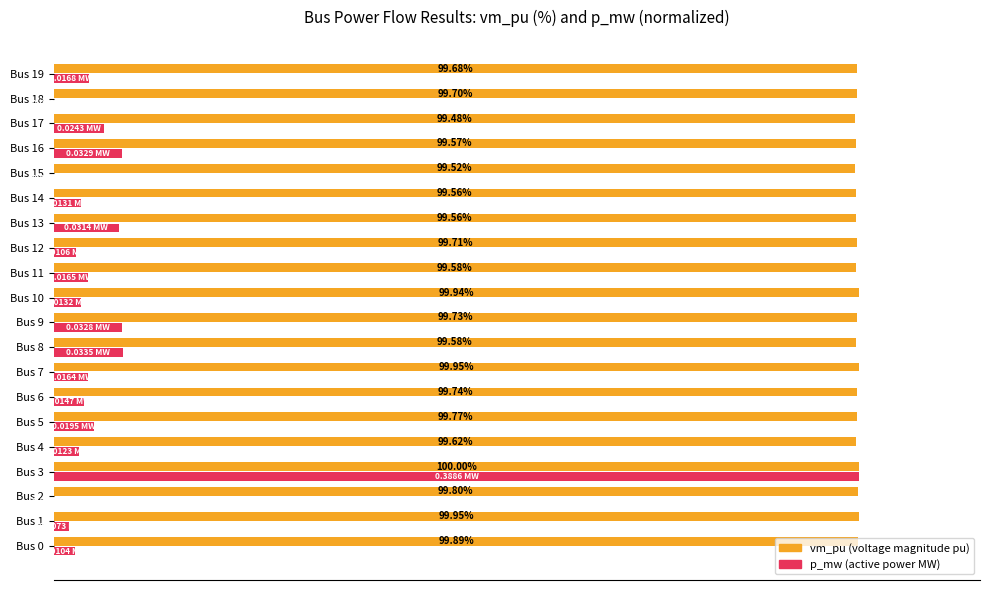

At which category is the sum across all series the highest?

Bus 3